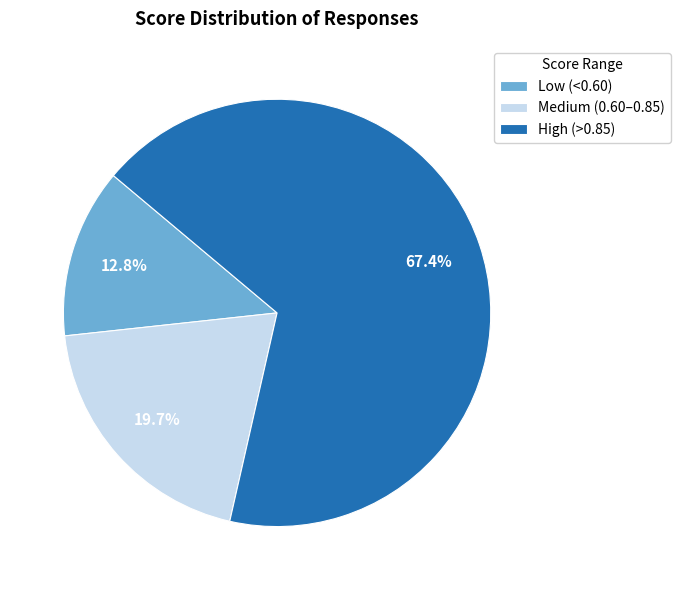

Which slice represents more than half of the pie?

High (>0.85)